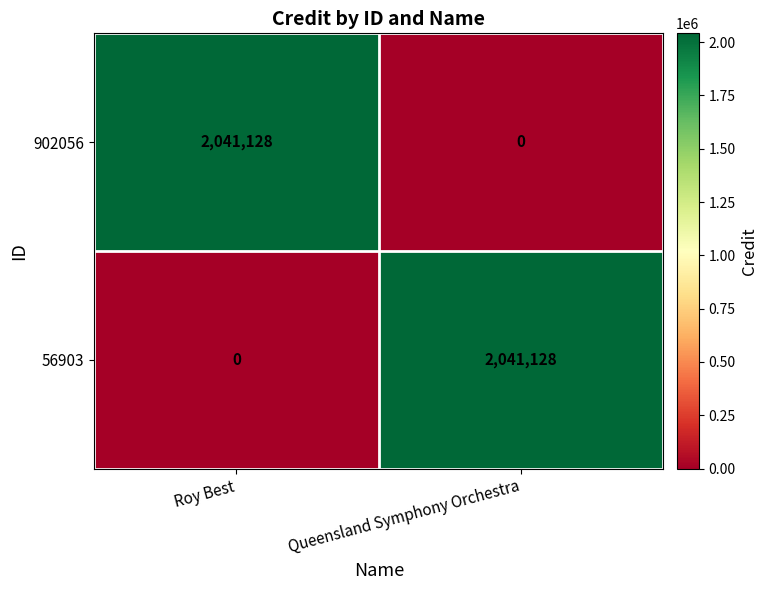

True or false: 902056 has a value of 0 at Queensland Symphony Orchestra.

True